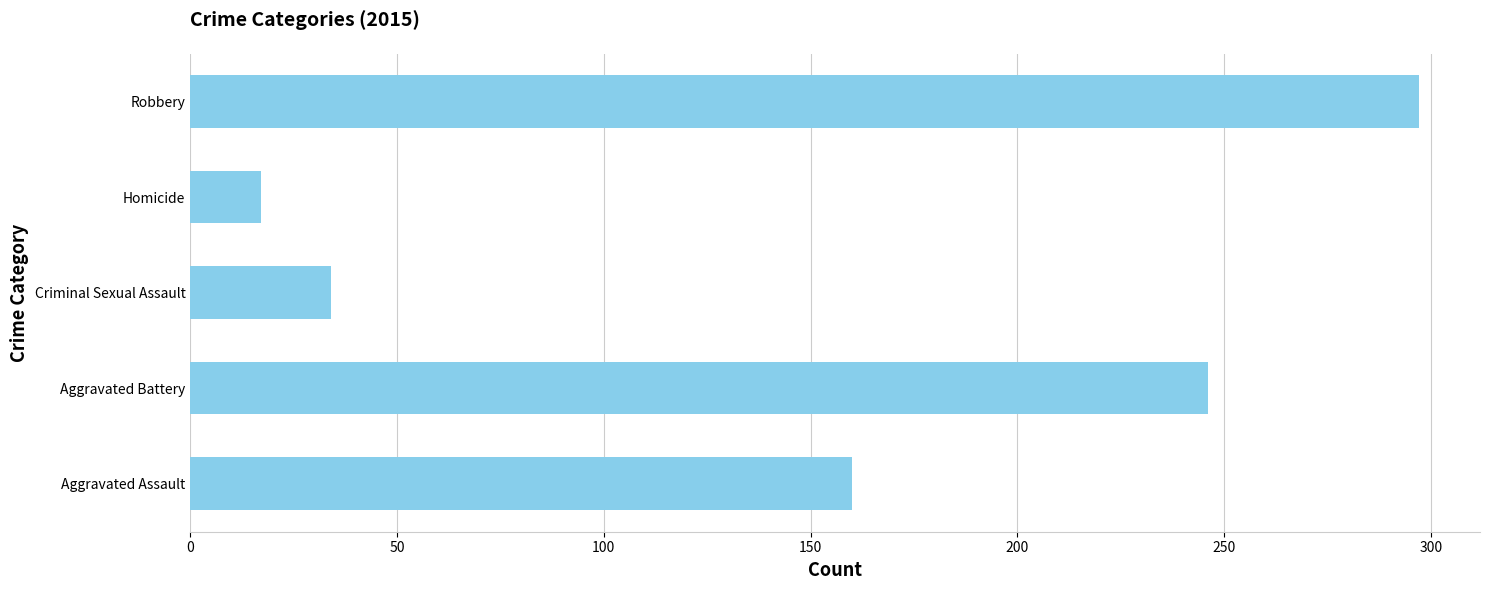

What is the minimum value shown in the chart?

17